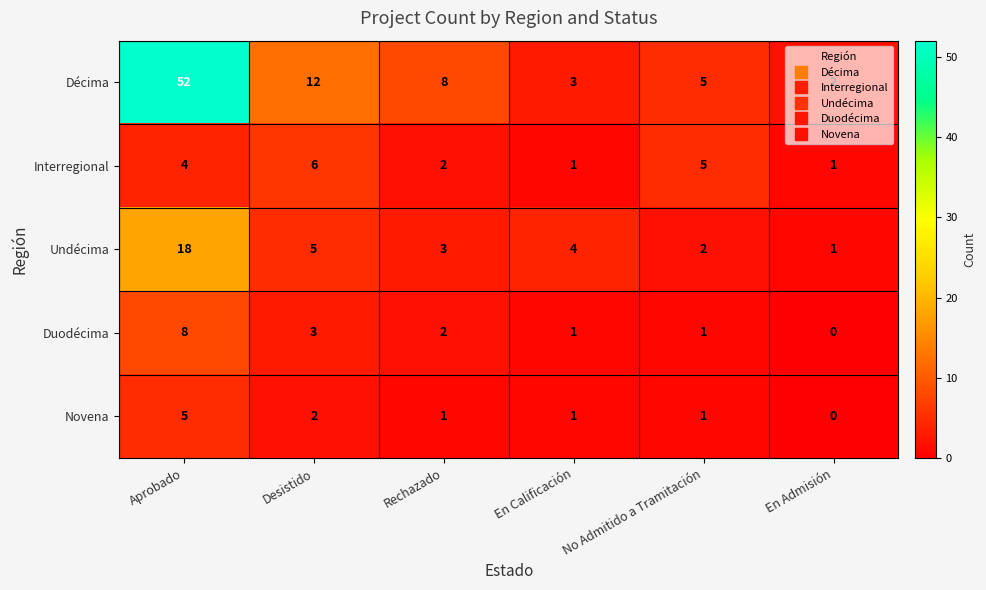

Which series has the largest range (max minus min)?

Décima